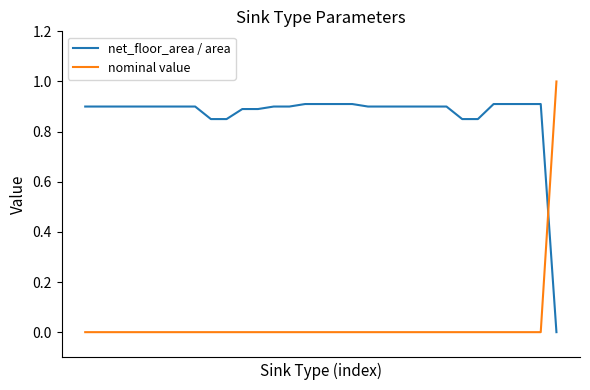

What is the highest value of the net_floor_area / area series?

0.9